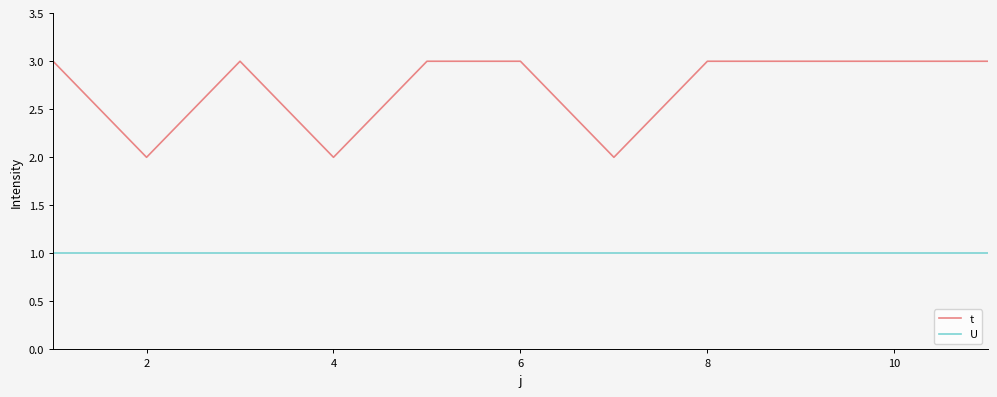

Rank the series by their average value, from highest to lowest.

t, U